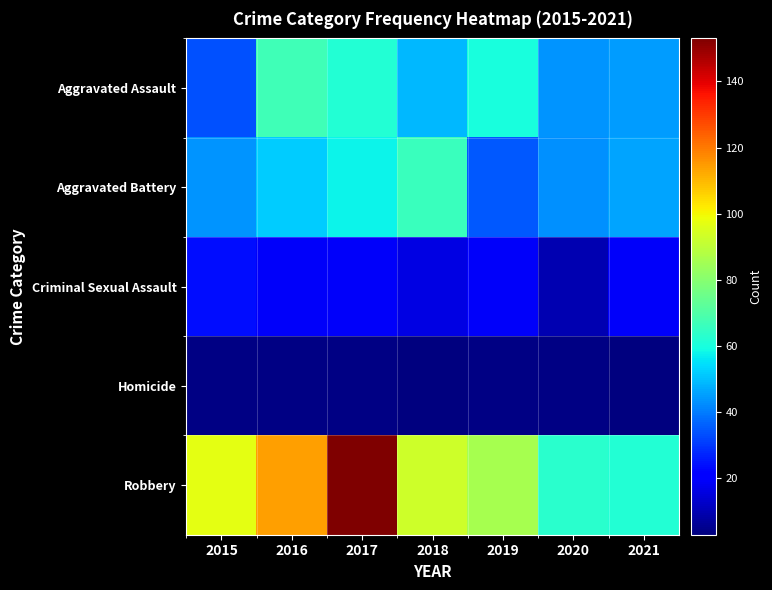

At how many categories does at least one series exceed 59?

7